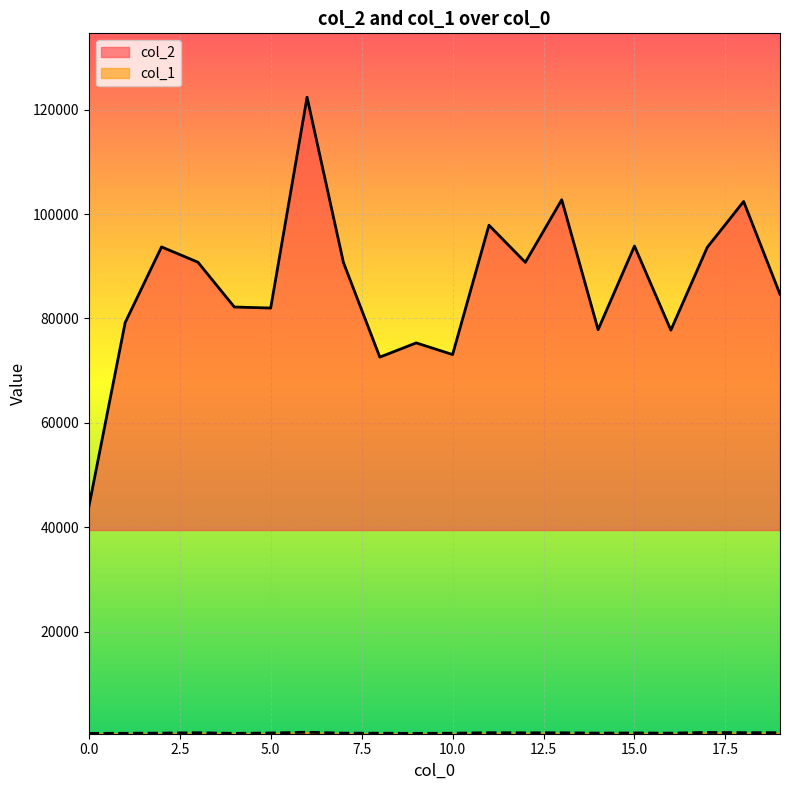

True or false: col_1 and col_2 intersect in this chart.

False